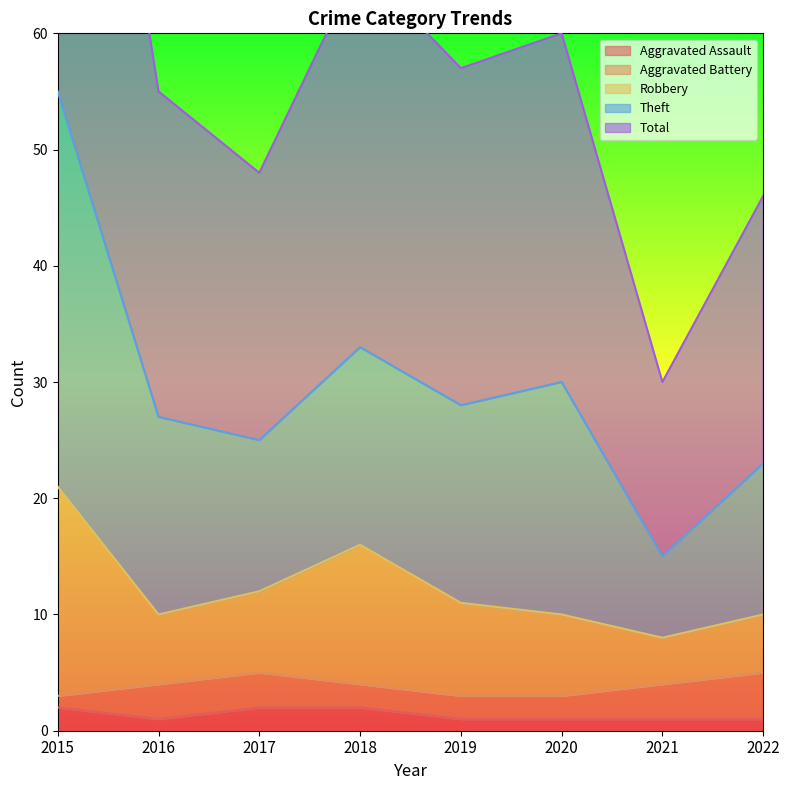

In Robbery, how many points are lower than both neighbors (excluding endpoints)?

2